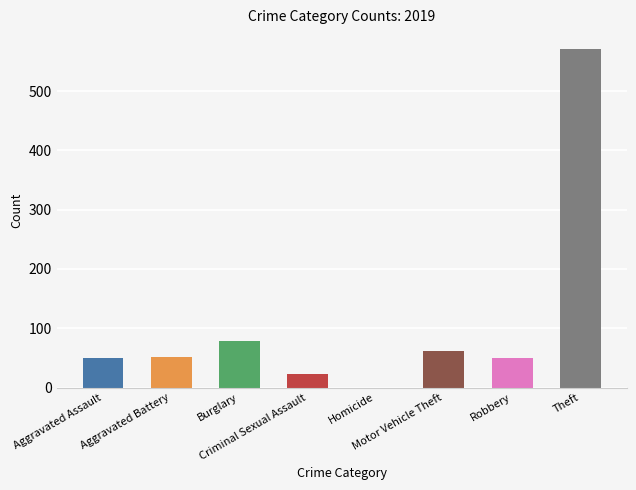

What is the sum of all values?

884